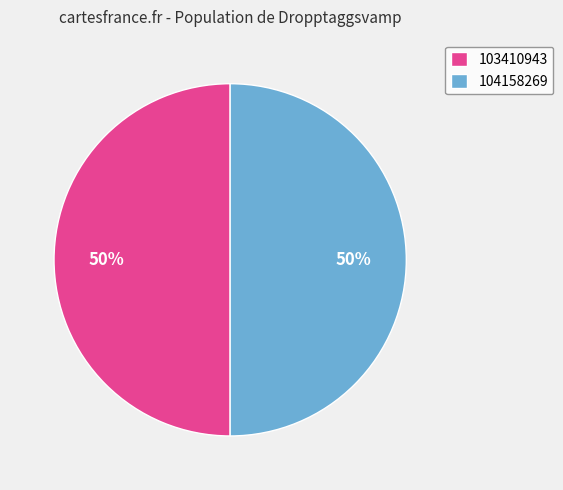

The 103410943 slice represents 50% of the pie. True or false?

True